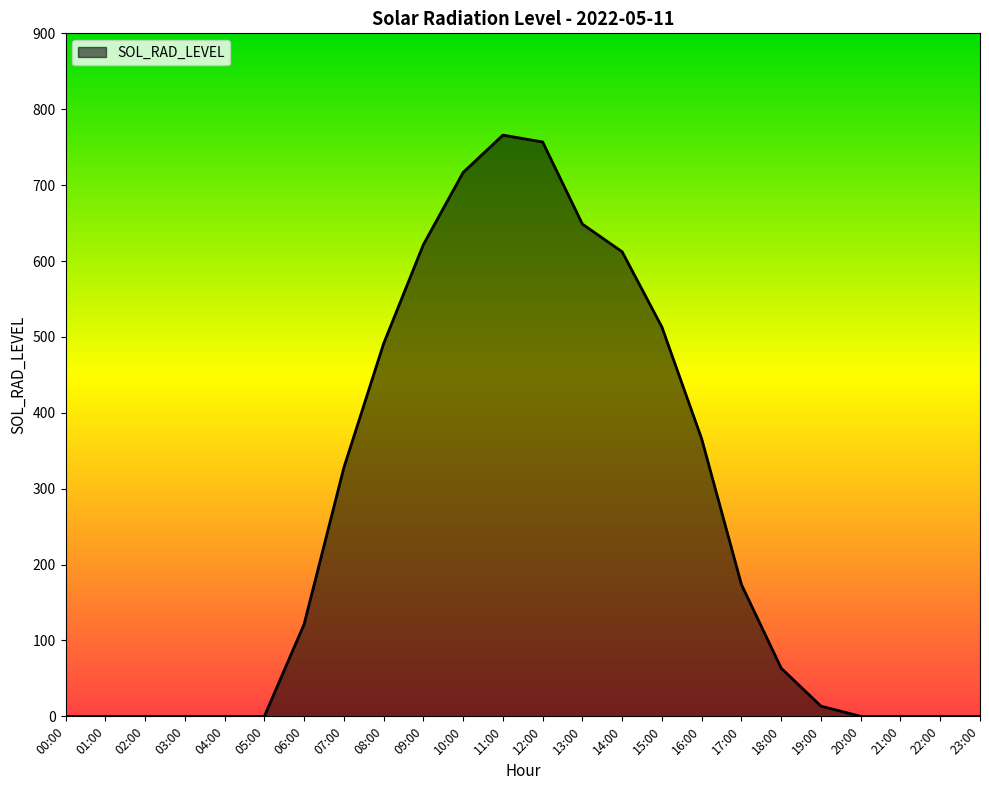

What is the difference between the maximum and minimum values?

765.8